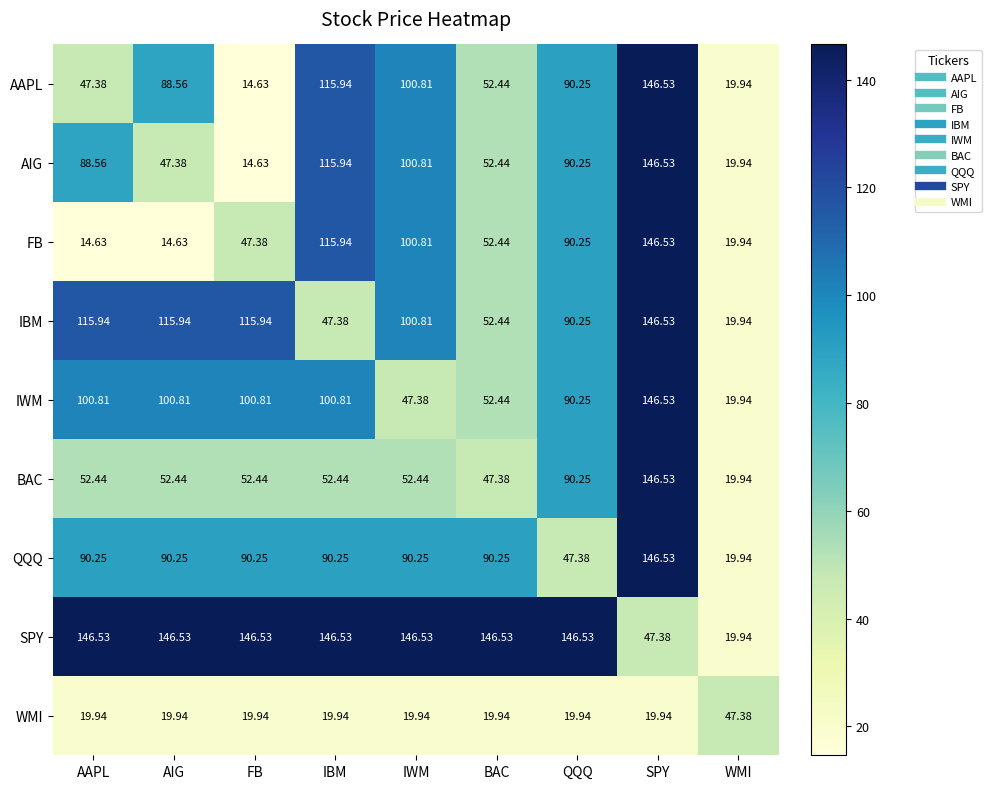

Which series has the largest total across all categories?

SPY